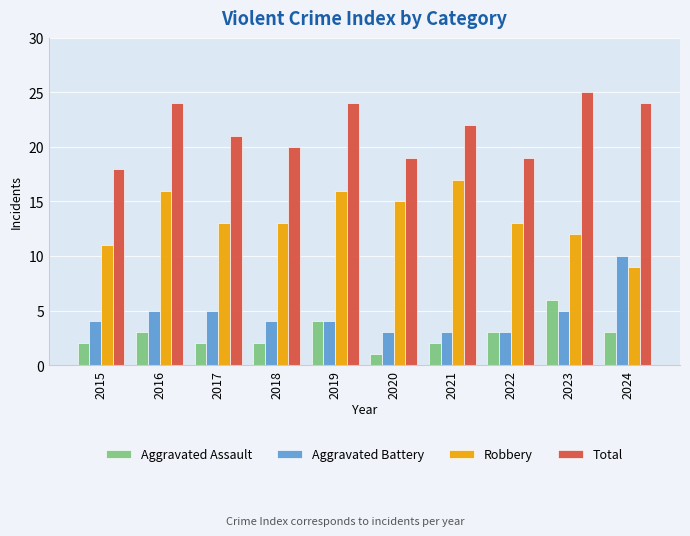

At 2018, list the series in order from smallest to largest.

Aggravated Assault, Aggravated Battery, Robbery, Total